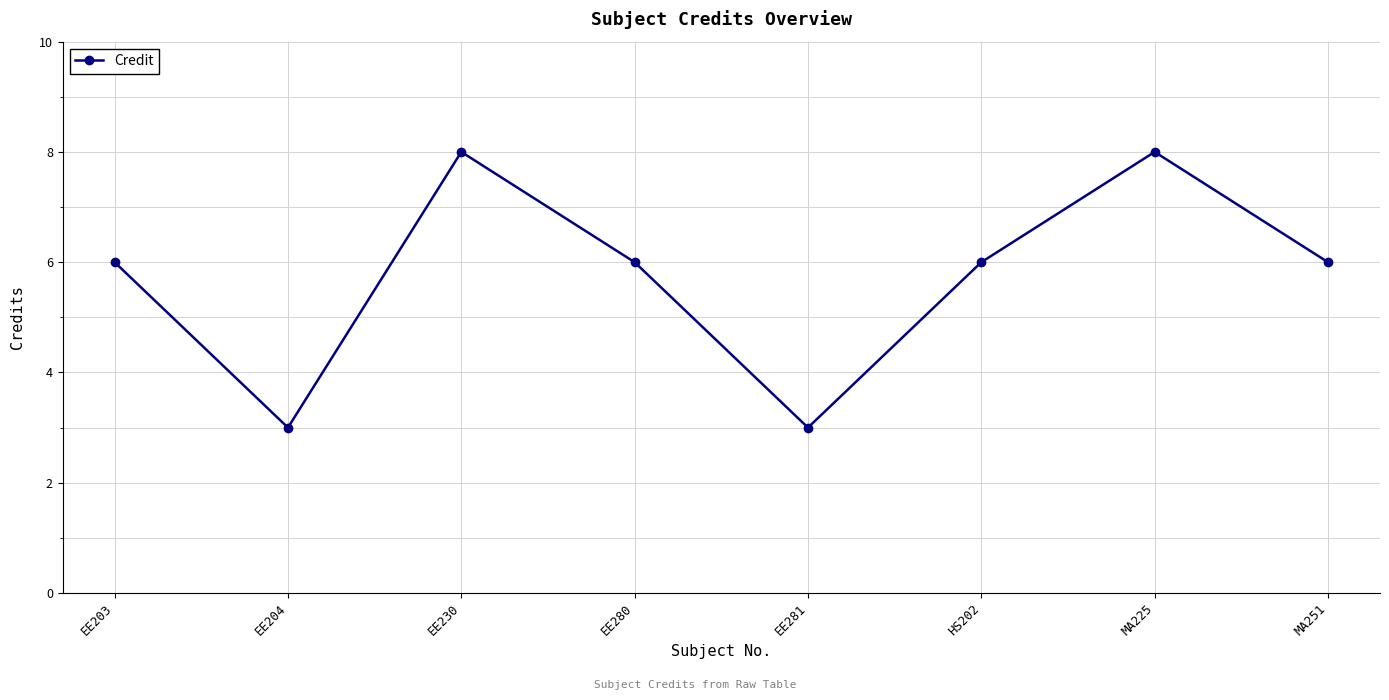

What position from the left is MA251?

8